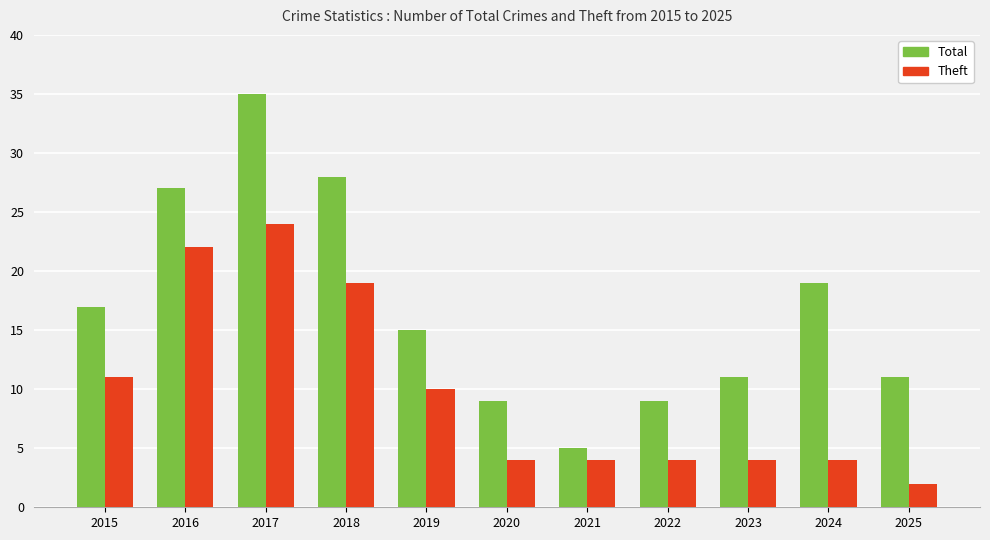

Which category has the highest value across all series?

2017